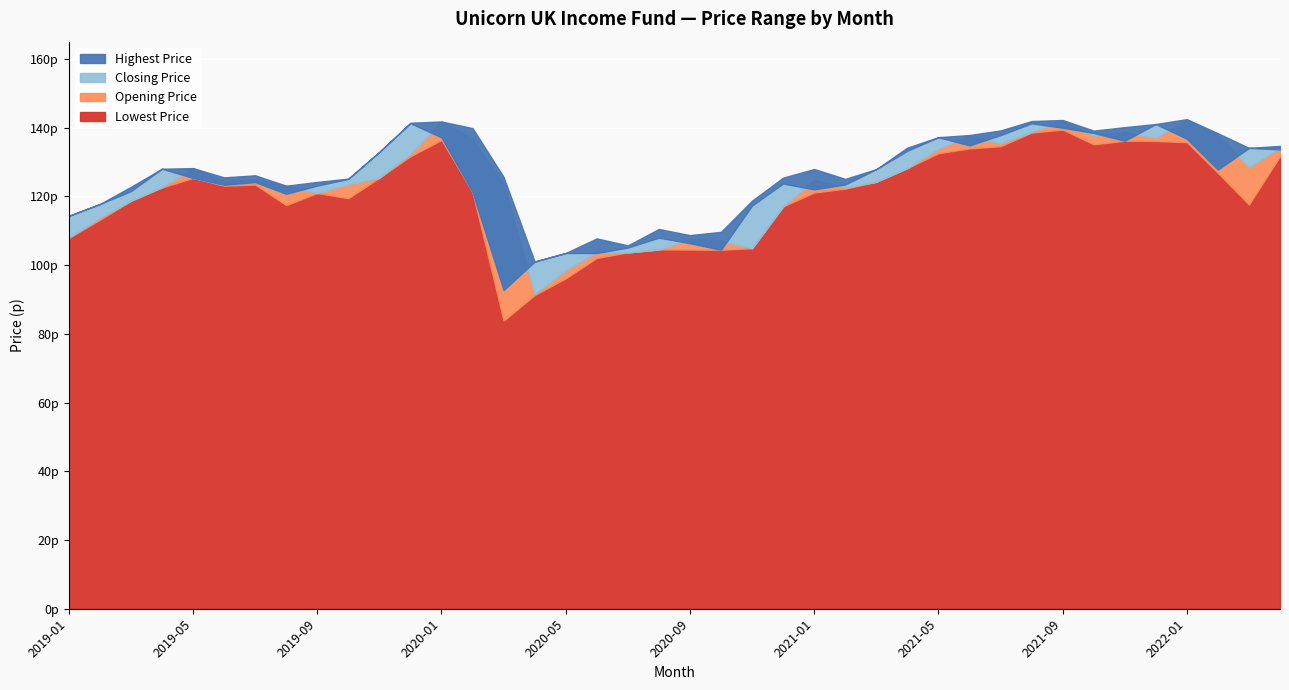

List the series in order of their peak value, highest first.

Highest Price, Opening Price, Closing Price, Lowest Price